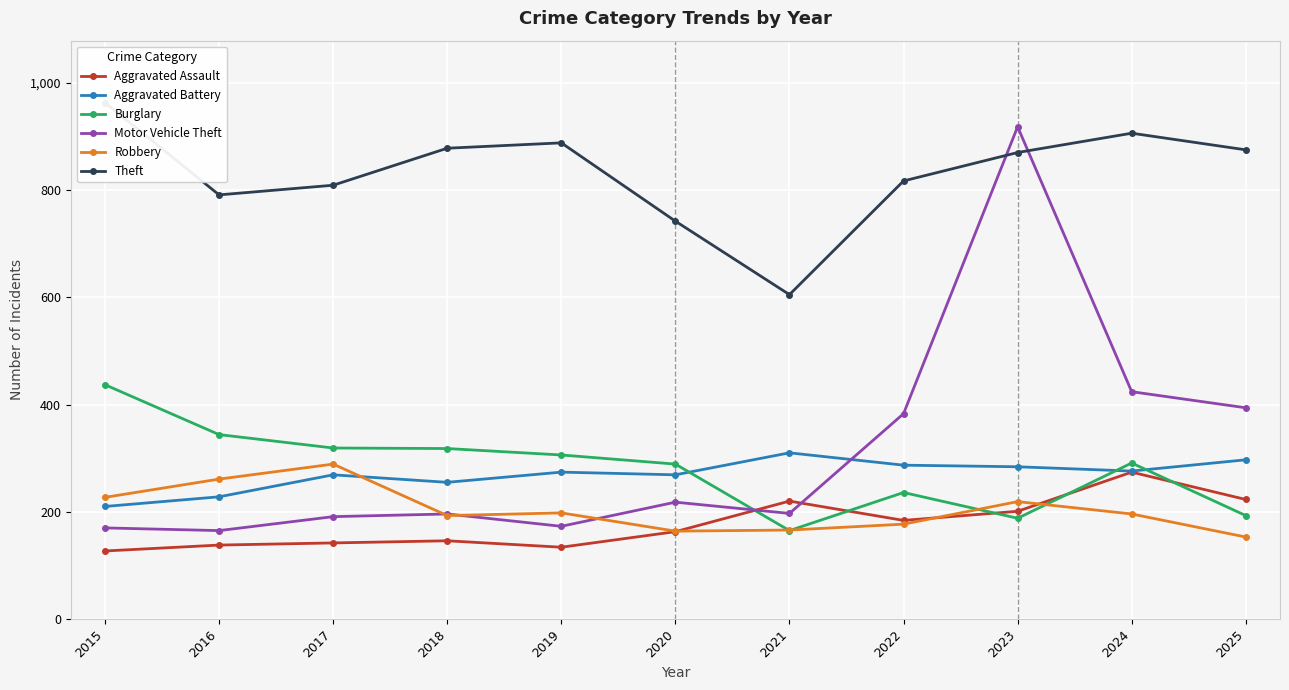

Count the number of data series in this chart.

6